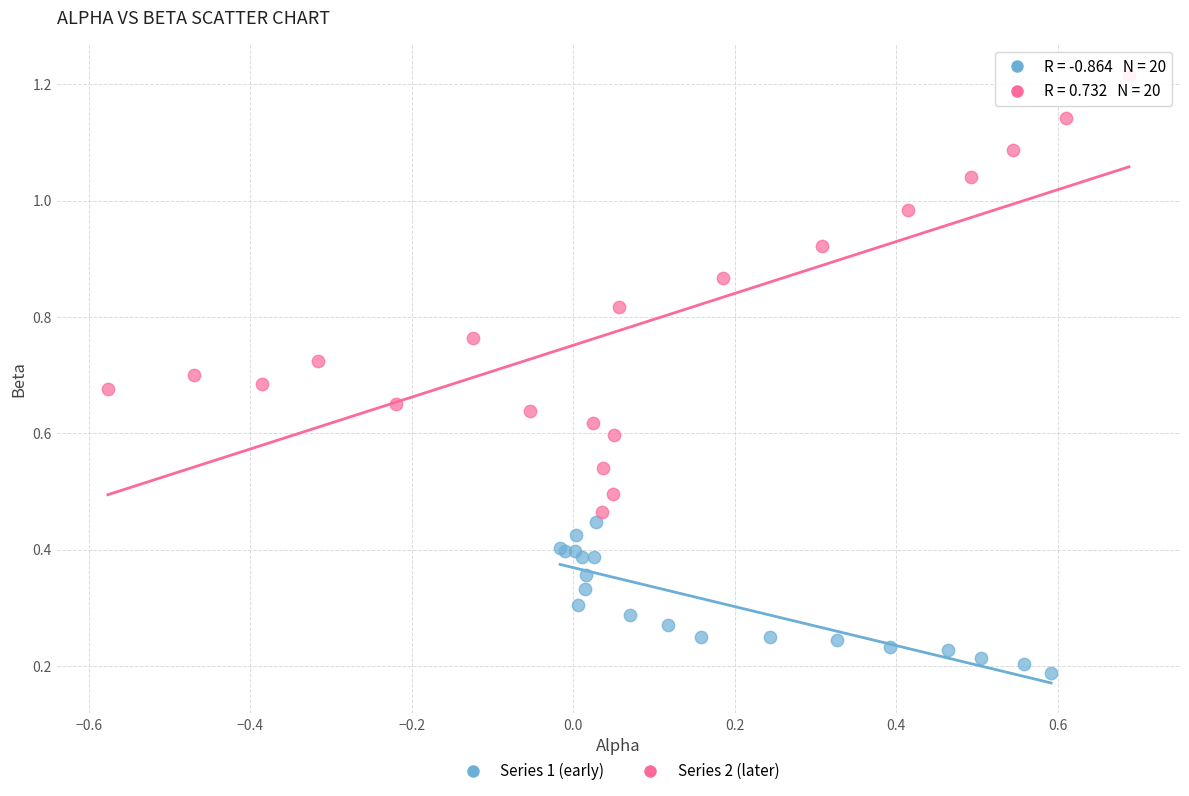

Which series contains the highest Y value?

Series 2 (later)